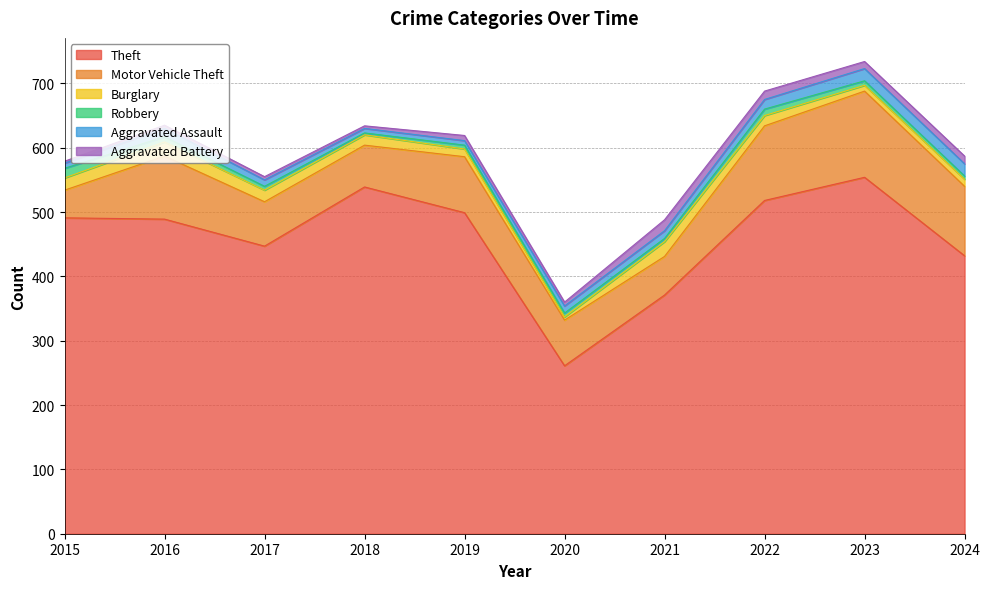

True or false: Theft and Aggravated Battery cross at least once.

False